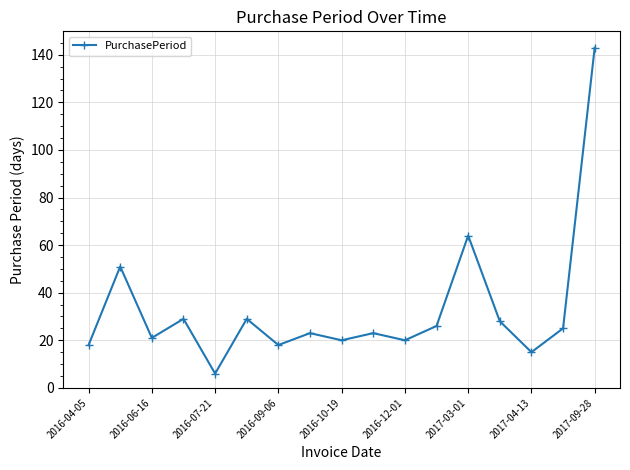

How many points are higher than both their immediate neighbors (excluding endpoints)?

6